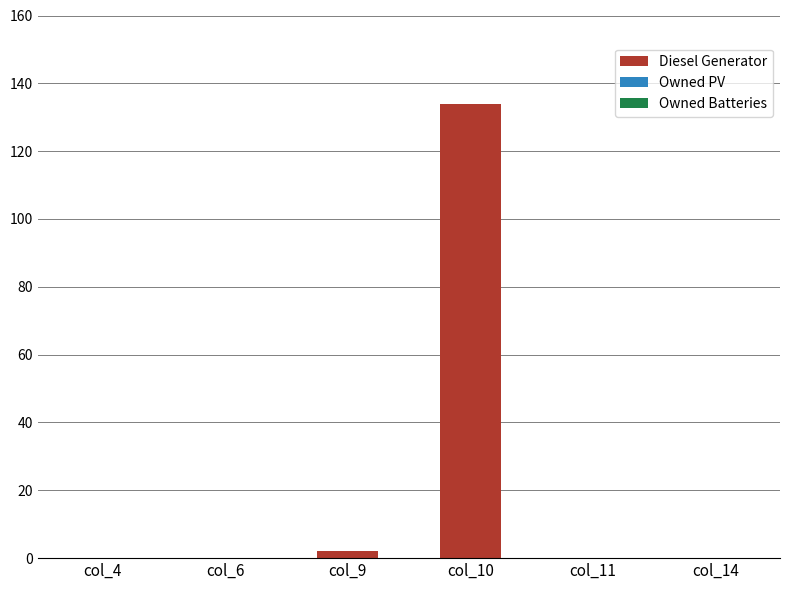

What is the sum of the values at col_11 and col_10?

134